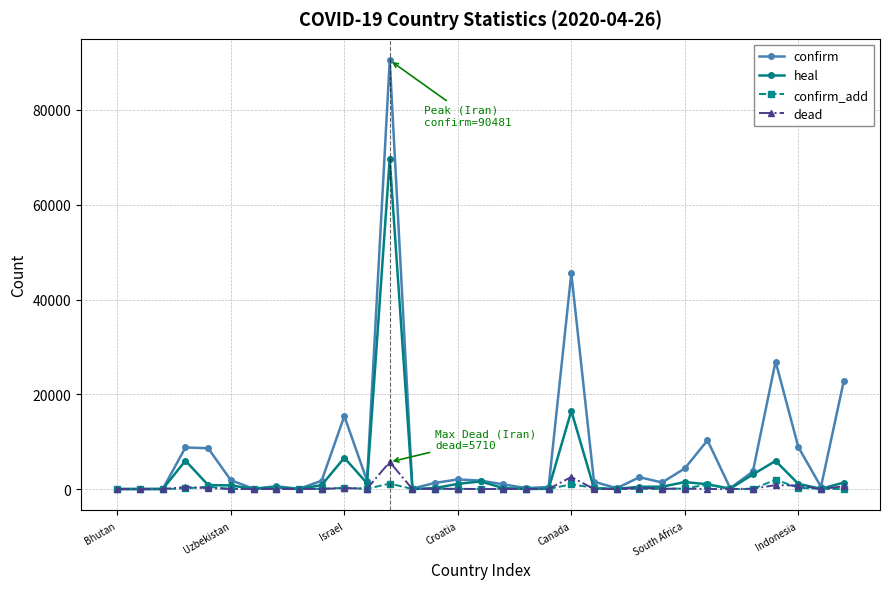

What is the maximum value shown in the chart?

90481